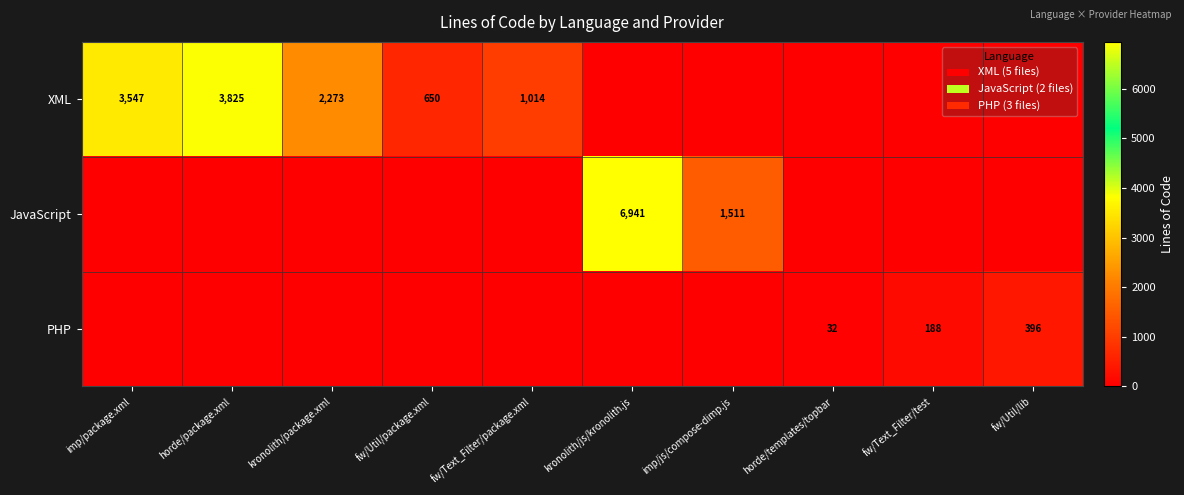

Count the number of data series in this chart.

3